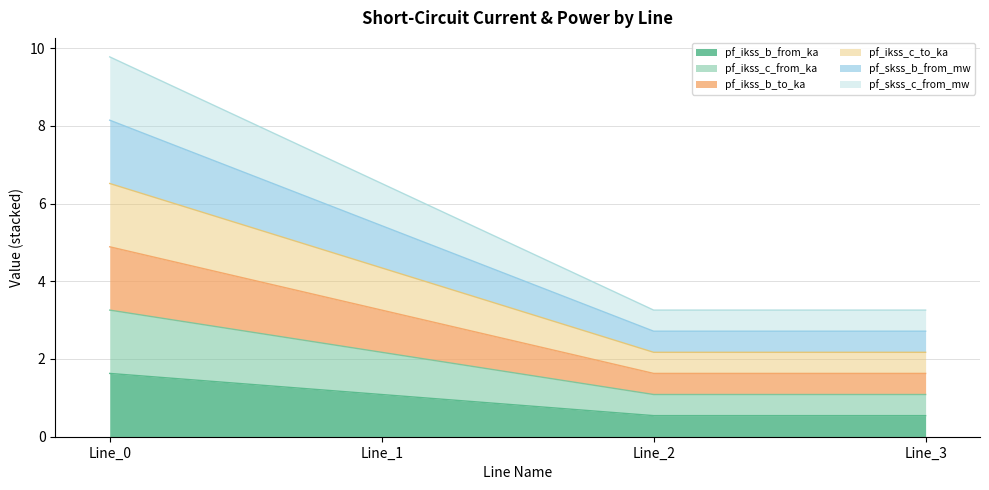

Does the chart have visible grid lines?

Yes